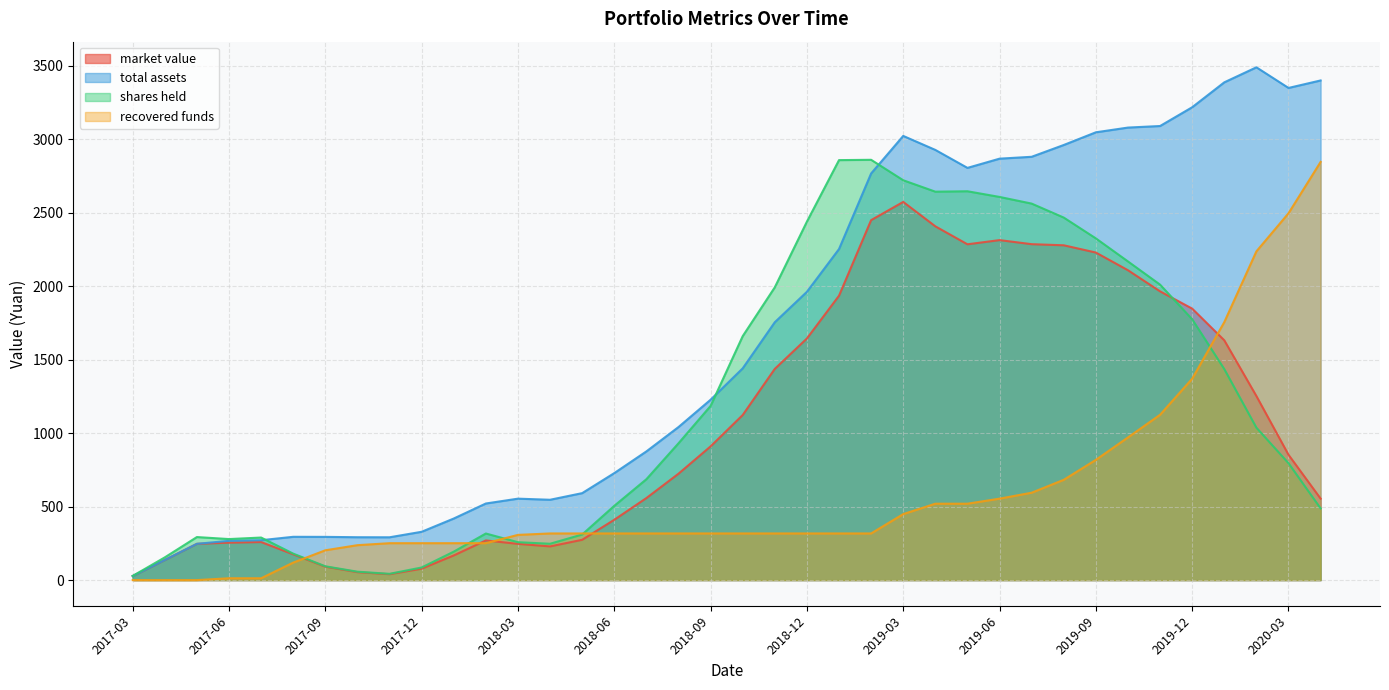

What position from the left is 2018-04?

14